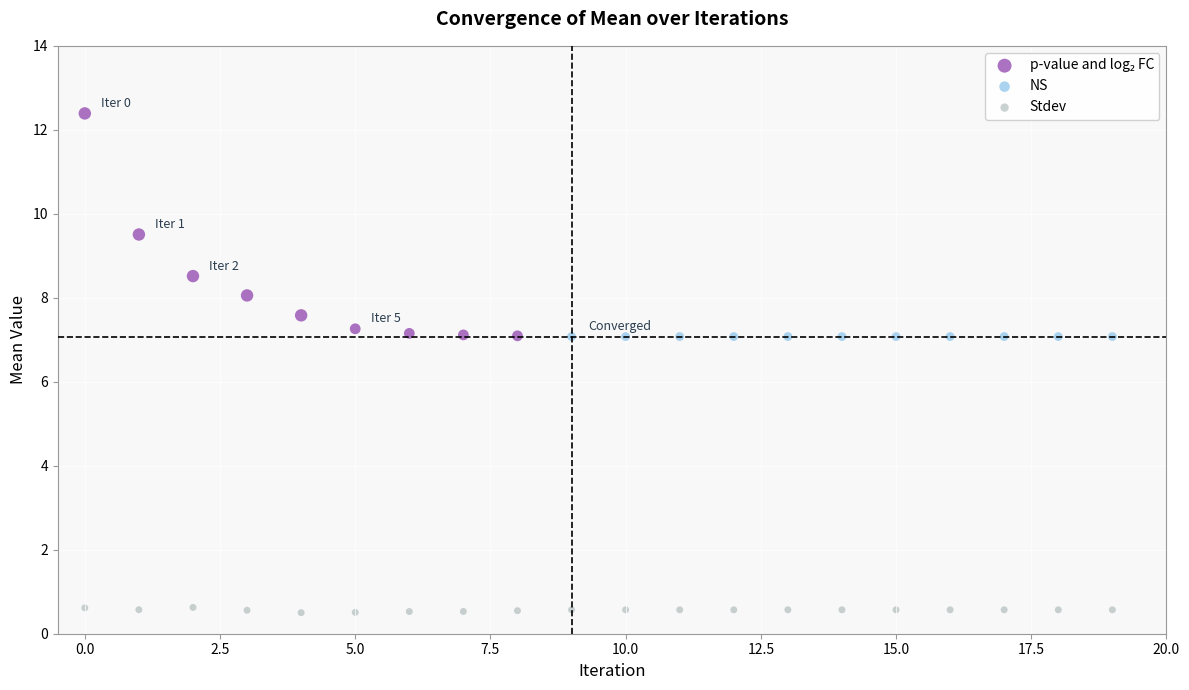

Which series contains the lowest Y value?

Stdev